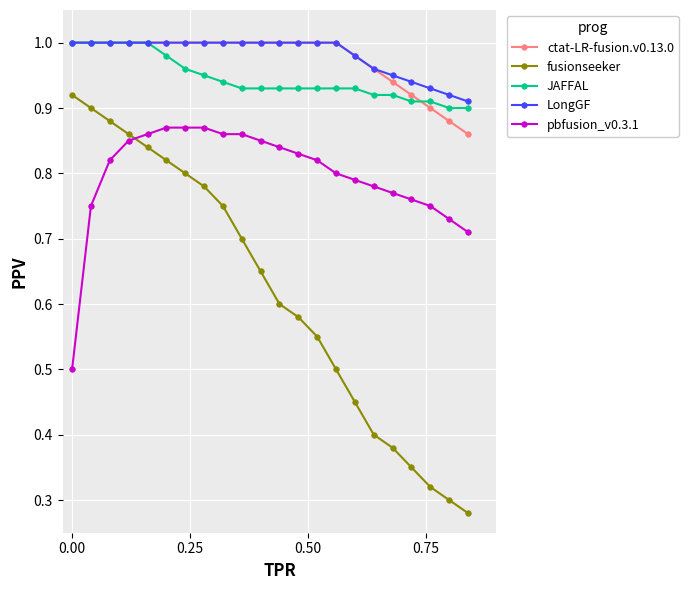

True or false: pbfusion_v0.3.1 and LongGF intersect in this chart.

False